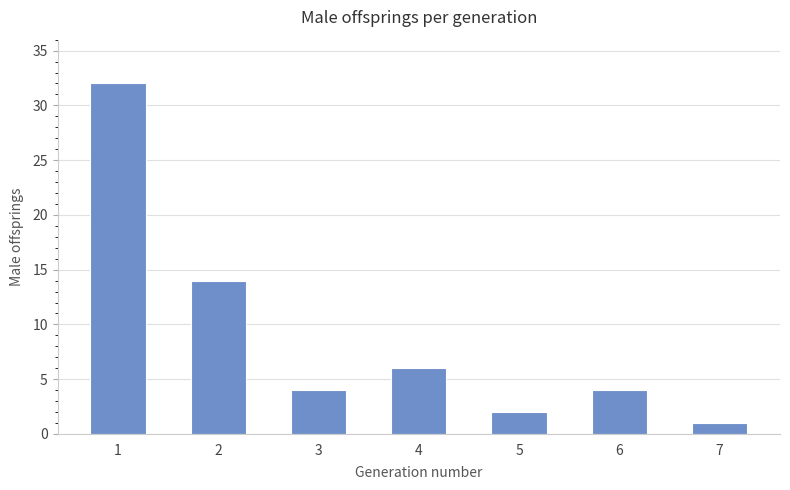

Is it true that the value at 3 is 6?

False